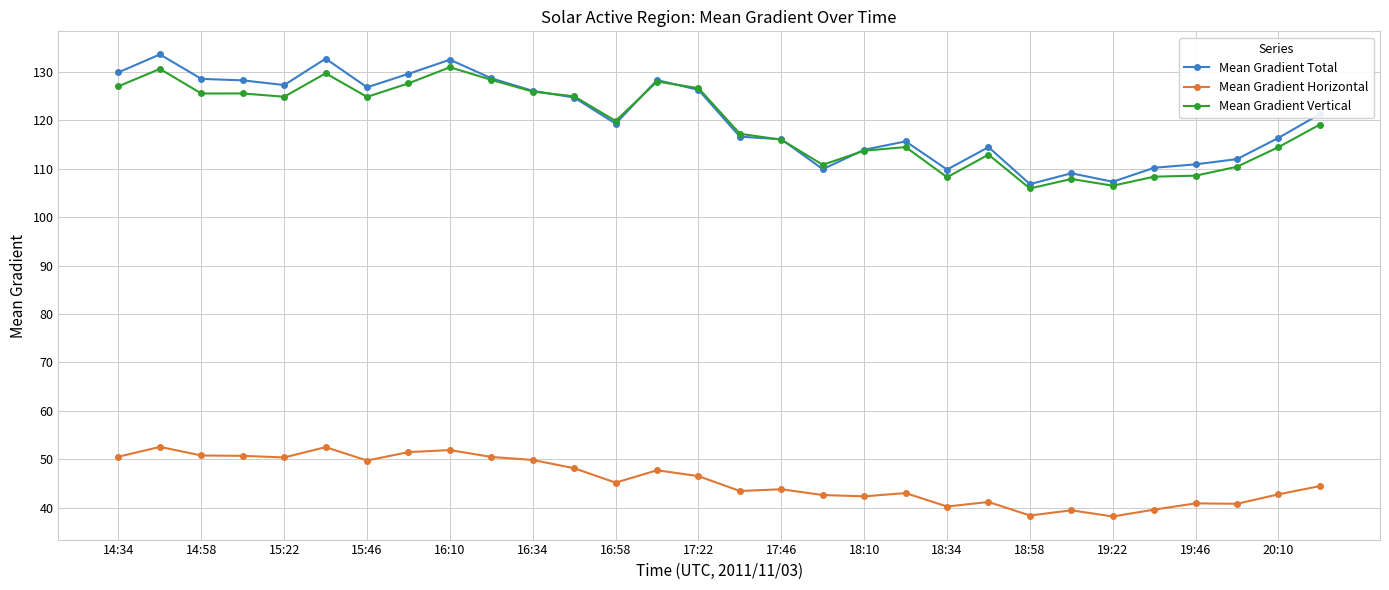

What is the value of the Mean Gradient Horizontal point at the 24th from the left?

39.5